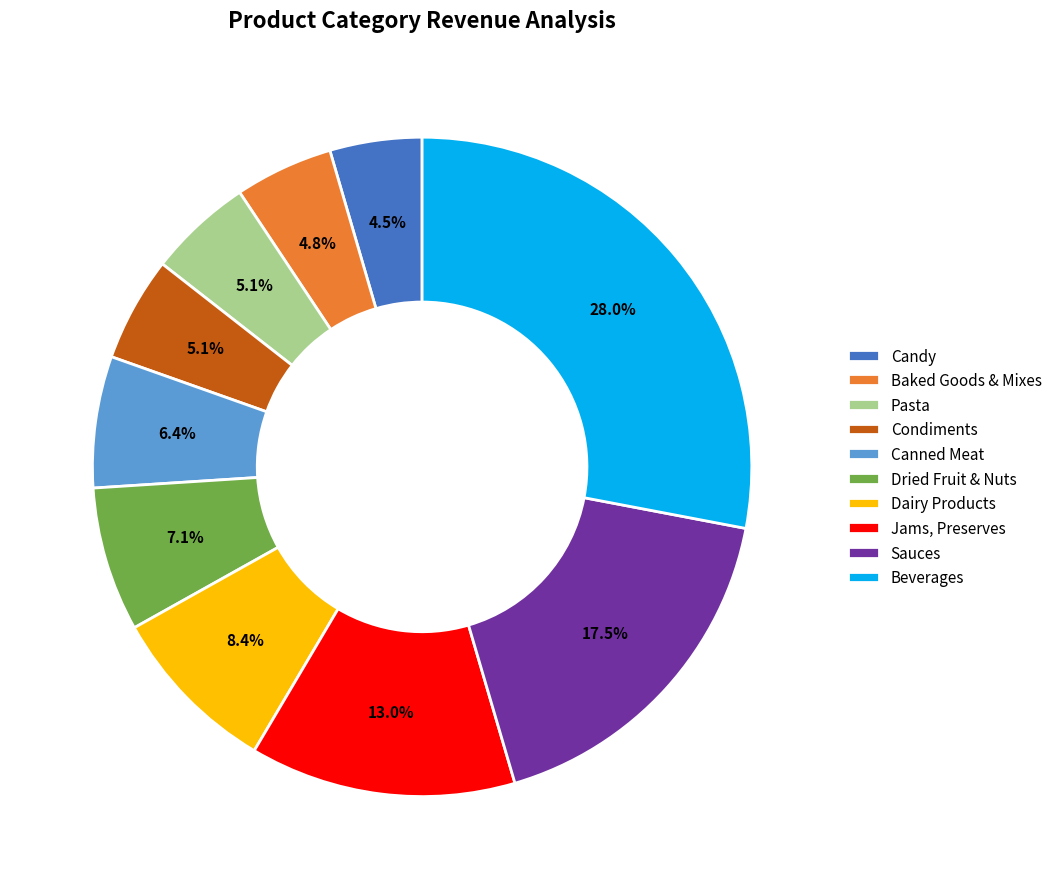

How many slices are in this pie chart?

10